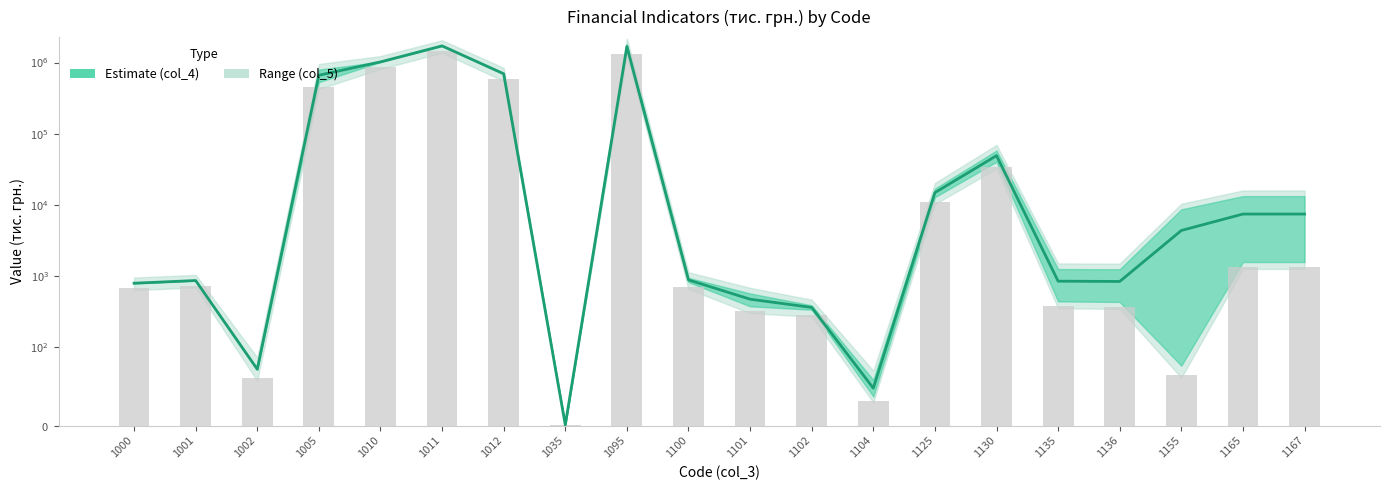

How many values are below 4332?

10